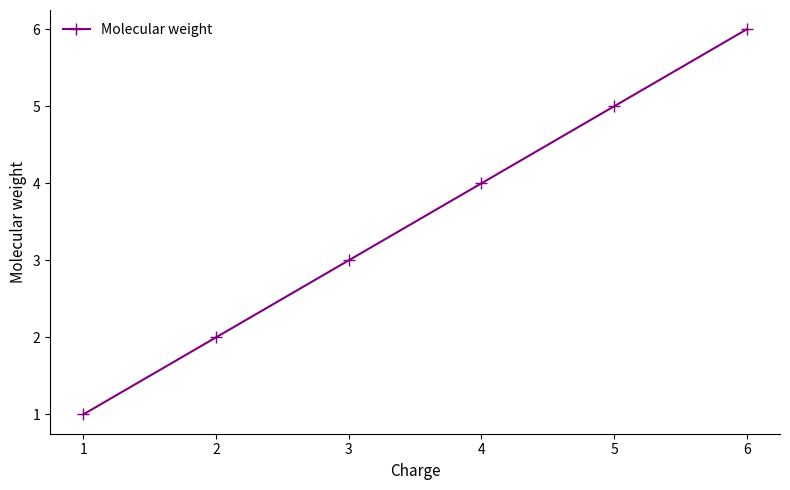

What is the difference between the maximum and minimum values?

5